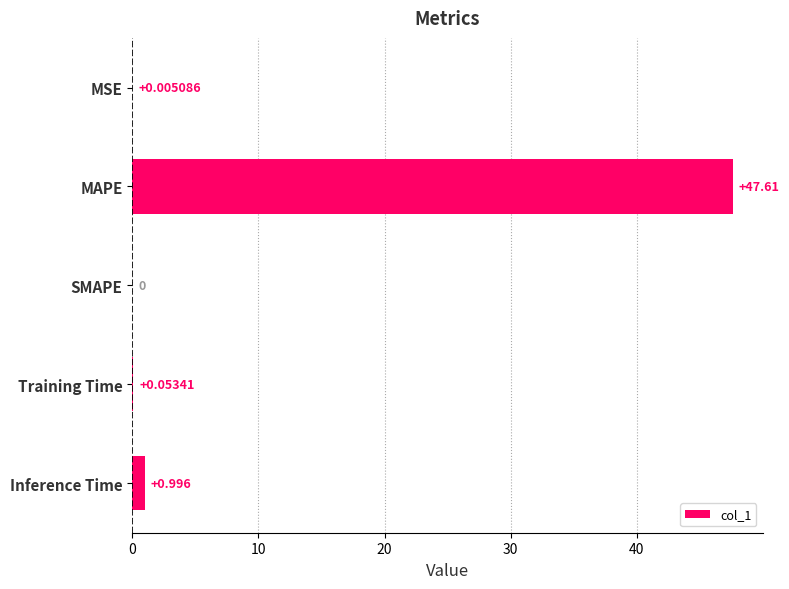

How many positive values are there?

4